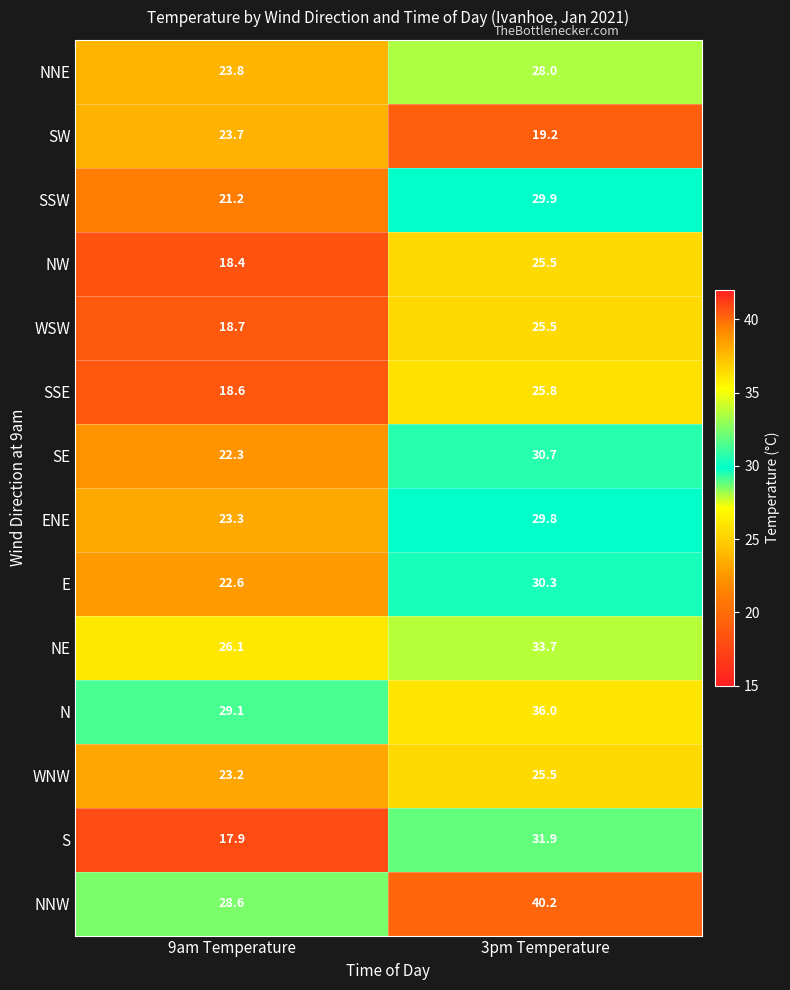

The NE series shows 19.7 at 3pm Temperature. True or false?

False